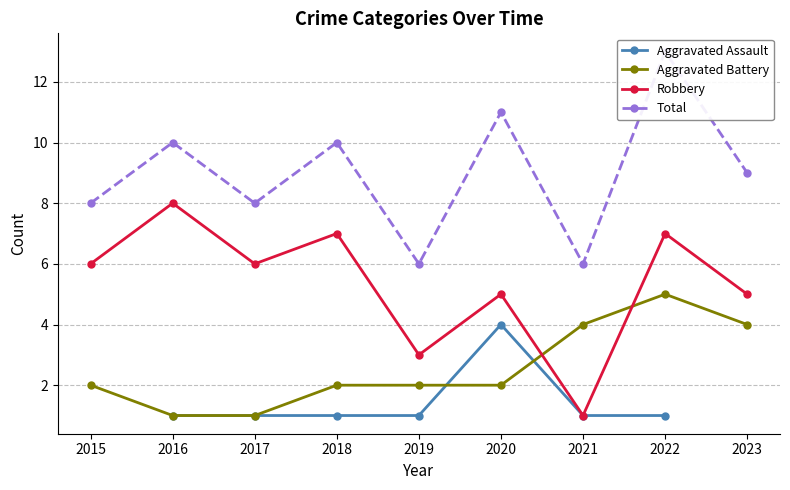

At which category does Total reach its first local peak?

2016